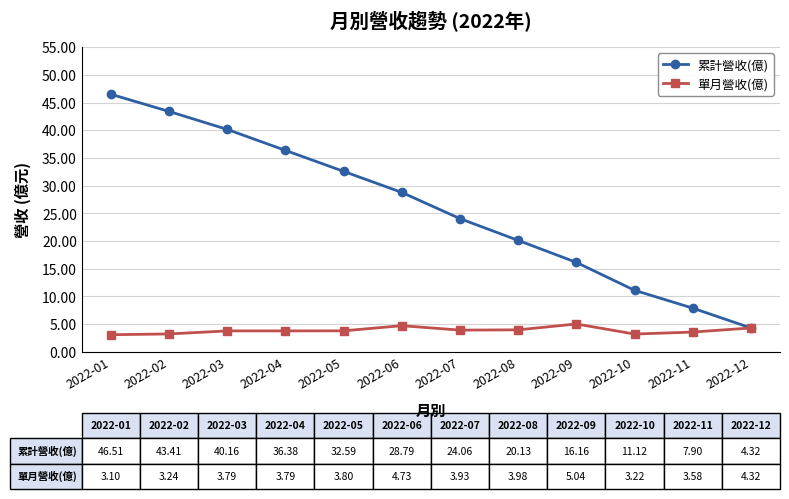

What is the spread (max minus min) of values at 2022-03?

36.4